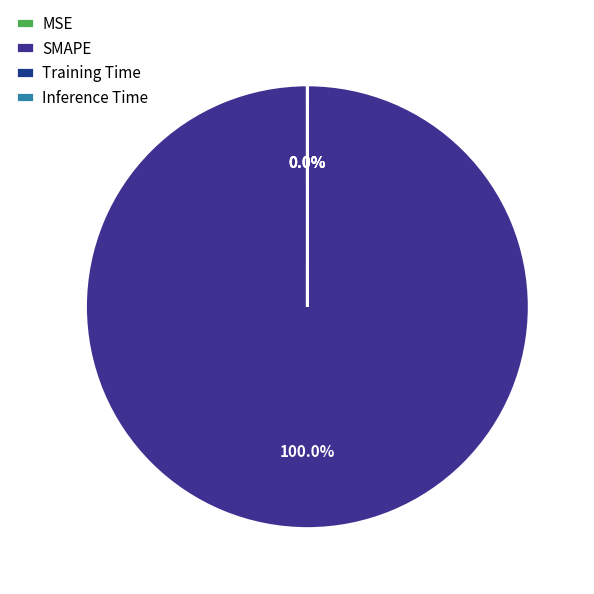

Do MSE and Inference Time together represent more than half of the pie?

No